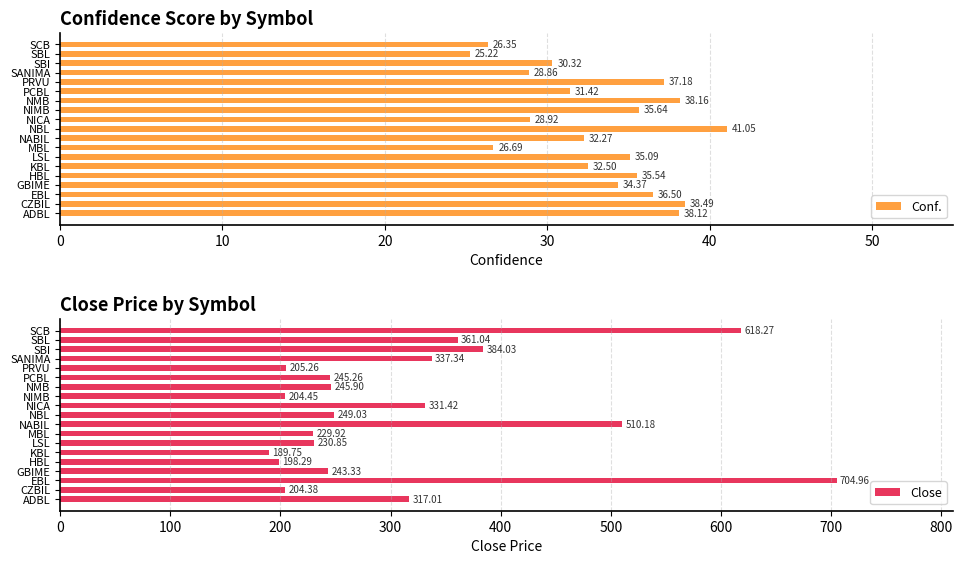

Which series has the largest total across all categories?

Close